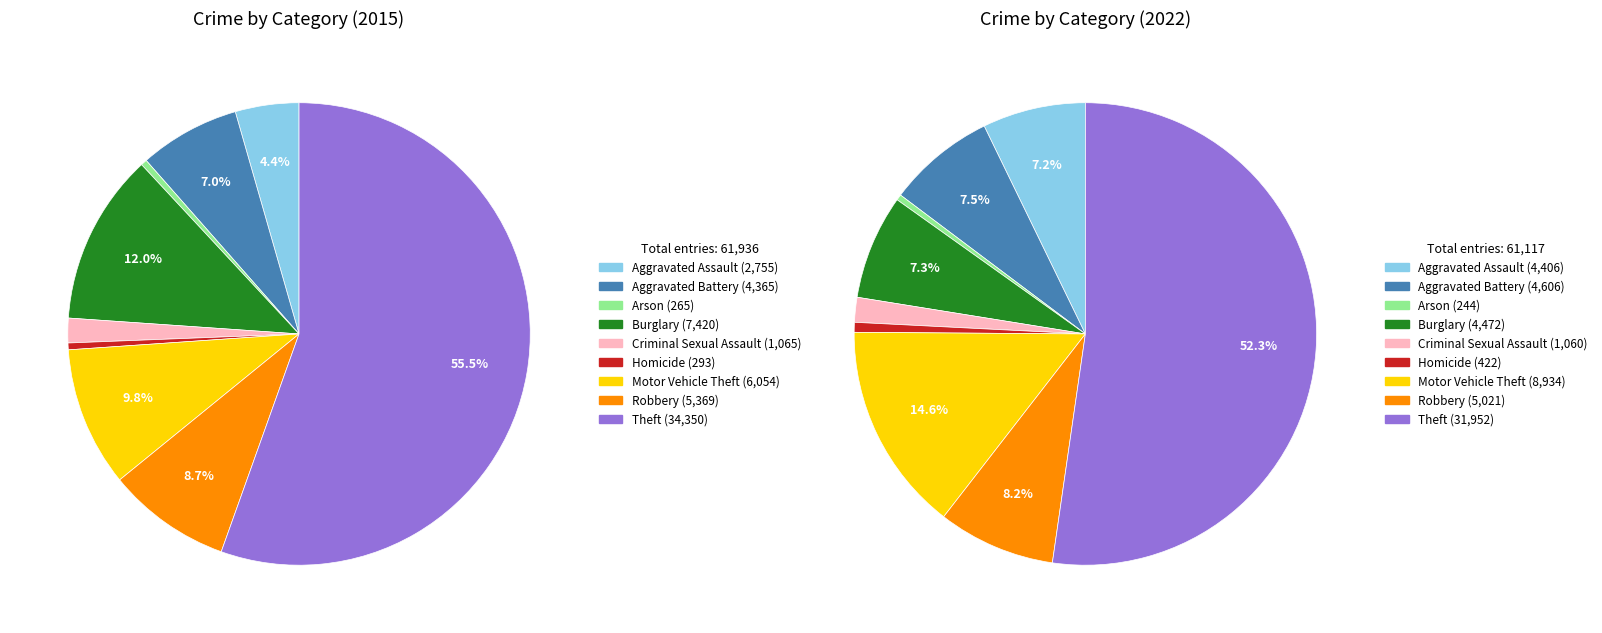

To the nearest percent, what is the difference between the largest and smallest slice percentages?

52%